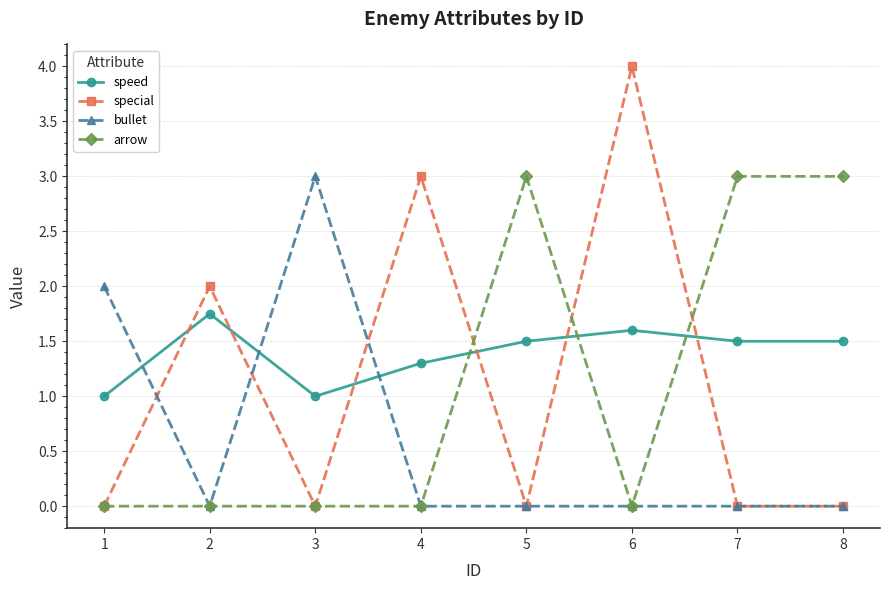

Which label corresponds to the largest value in the chart?

6